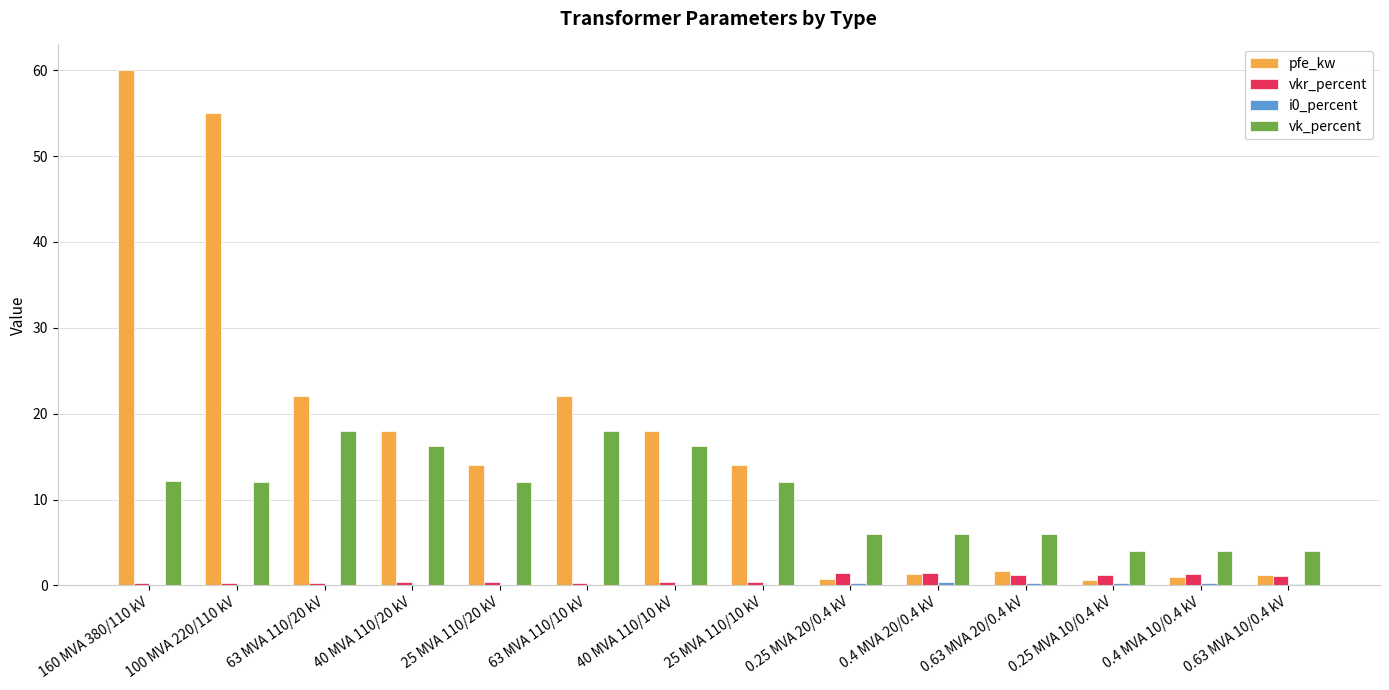

What is the total value across all series at 63 MVA 110/10 kV?

40.4